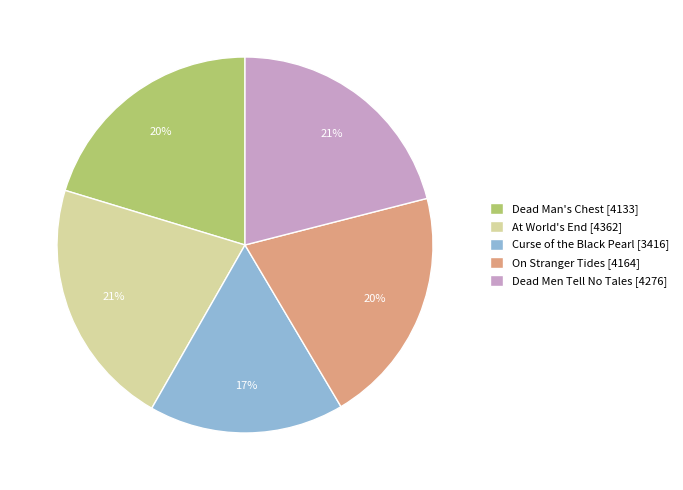

Count the number of slices in the pie.

5